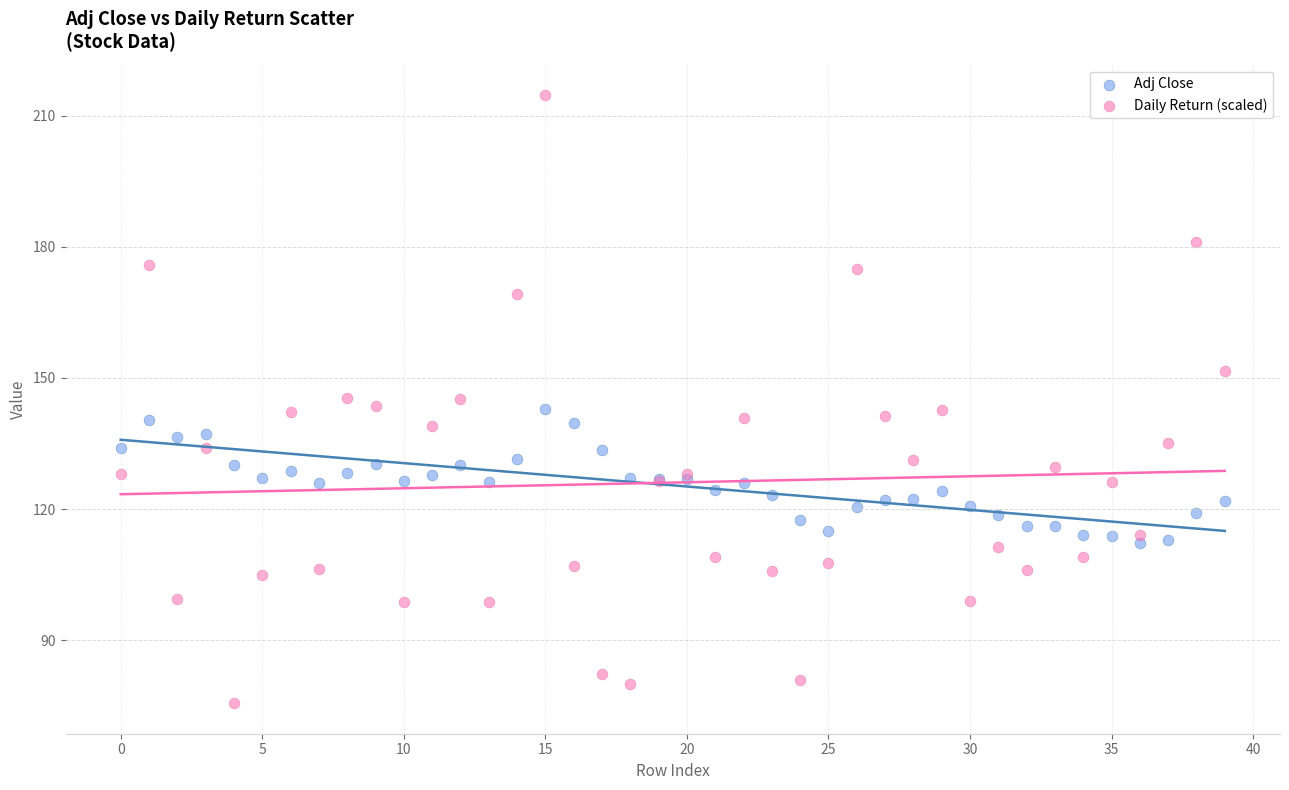

Which series has the largest Y range (max minus min)?

Daily Return (scaled)